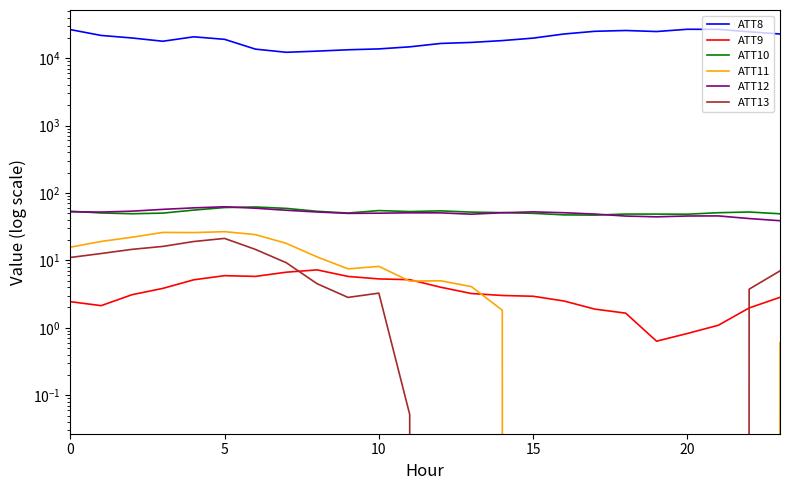

How many values in the ATT11 series are below 4?

10